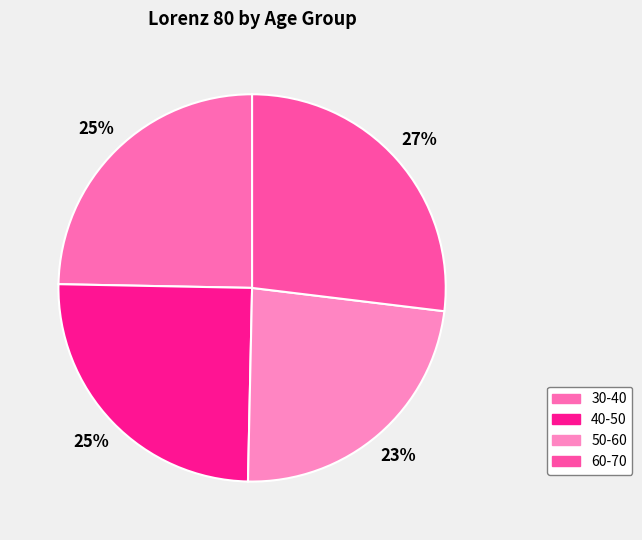

Rank the categories by value from lowest to highest.

50-60, 30-40, 40-50, 60-70